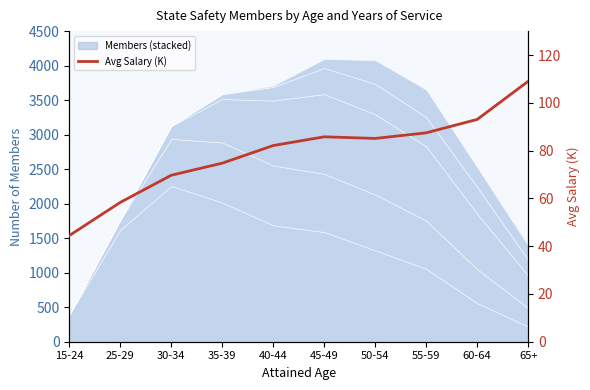

What is the change in value from 40-44 to 45-49?

+3.7